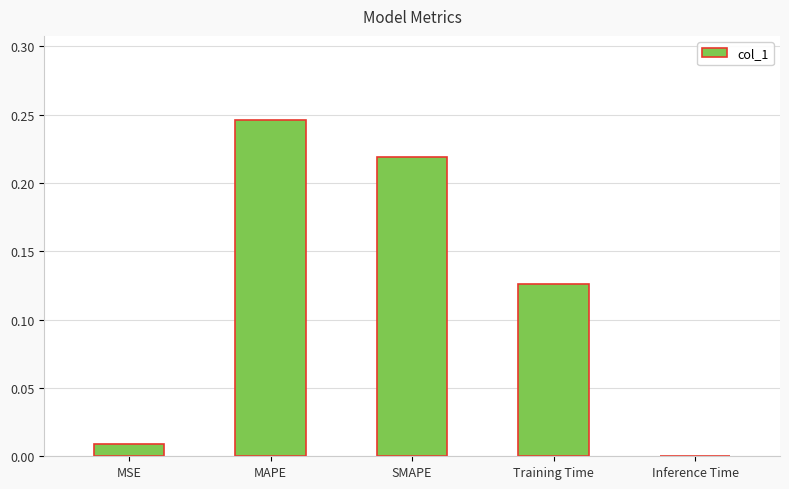

The chart shows a value of 0.1 at SMAPE. True or false?

False